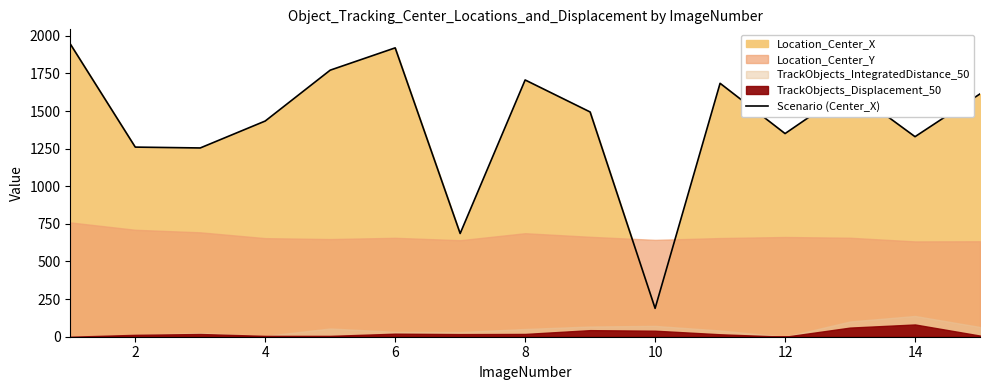

Reading right to left, list all the values displayed in this chart.

1613.7	1329.5	1646.0	1350.1	1684.1	188.5	1493.6	1706.4	686.0	1919.7	1771.5	1433.5	1254.5	1260.2	1945.6